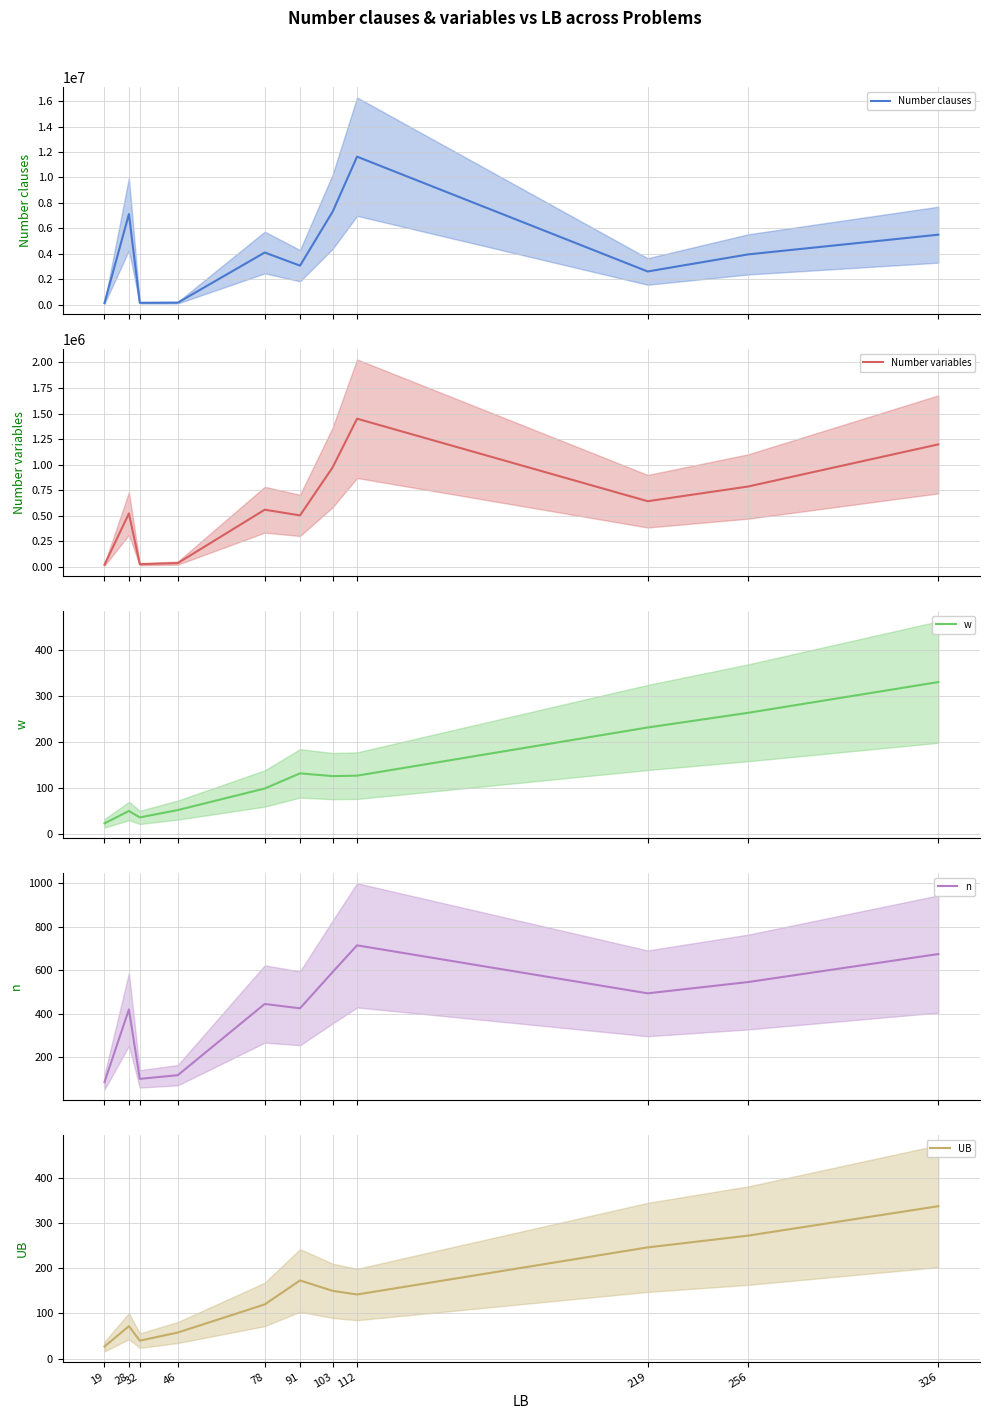

How many series are shown in this chart?

5